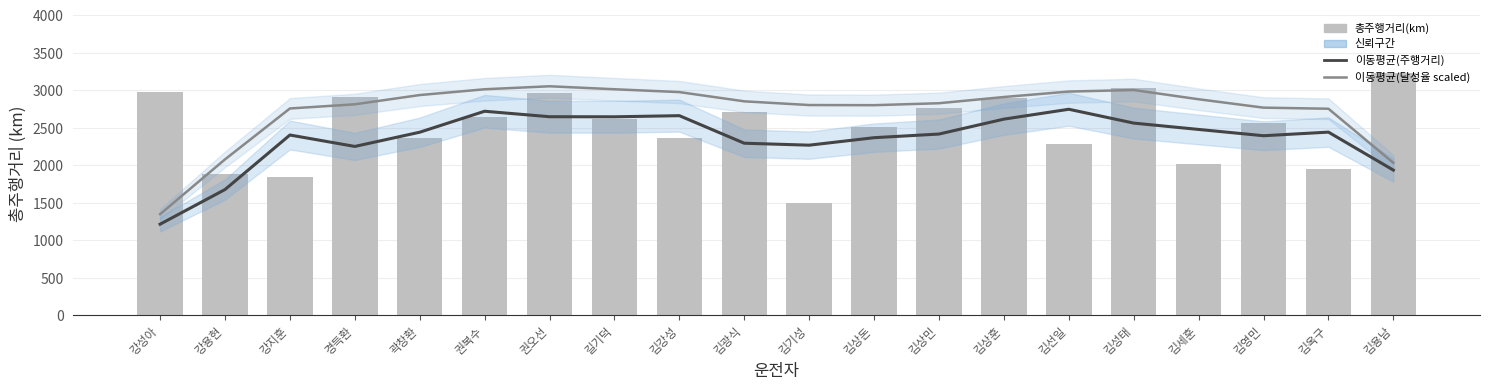

Where does the 이동평균(달성율 scaled) series first go above 2854?

곽창환